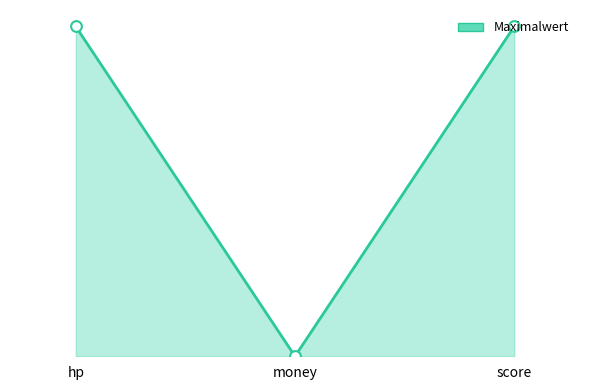

Approximately how many times larger is the value at score compared to hp?

1.0